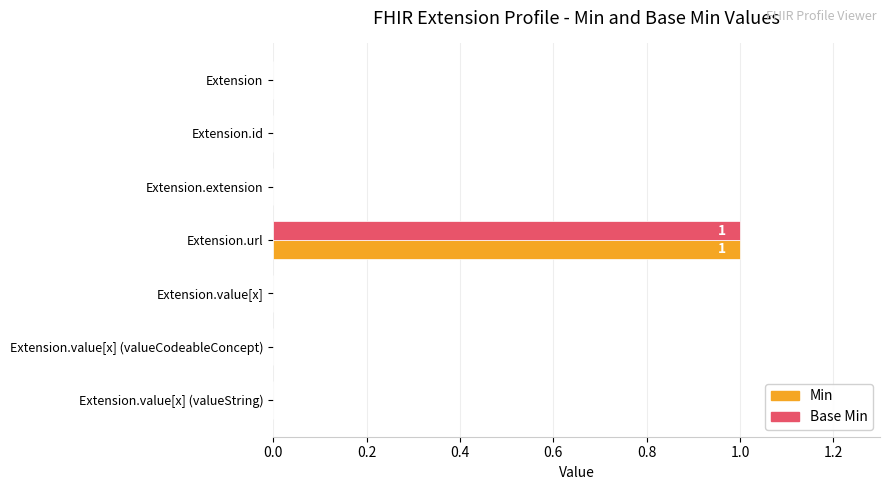

What is the greatest value displayed?

1